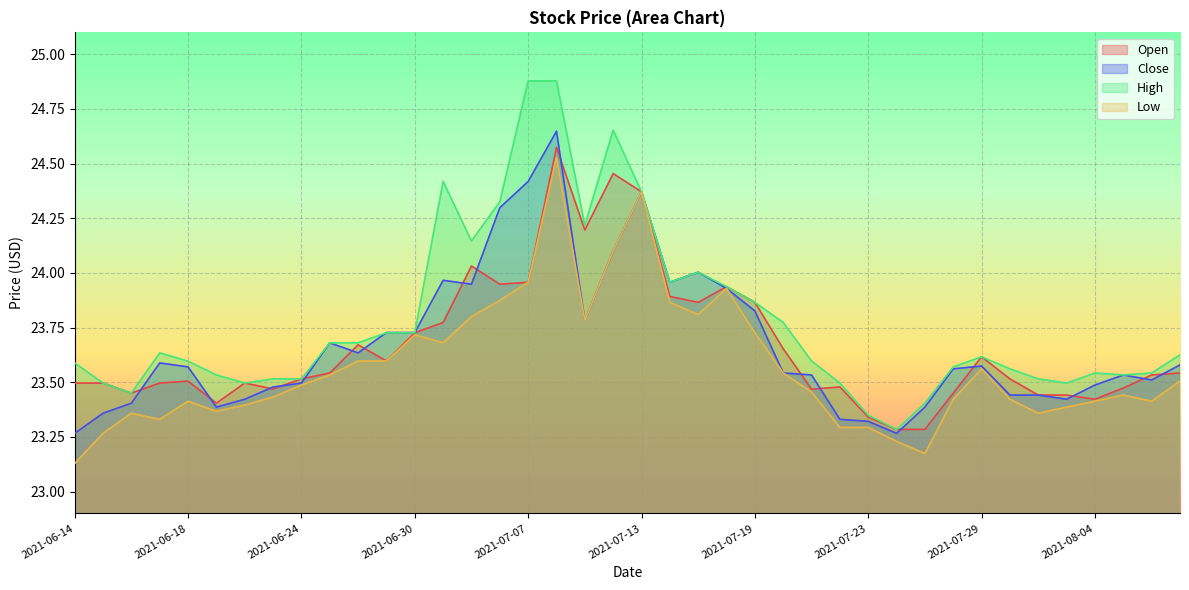

What is the difference between the highest and lowest values at 2021-06-29?

0.1